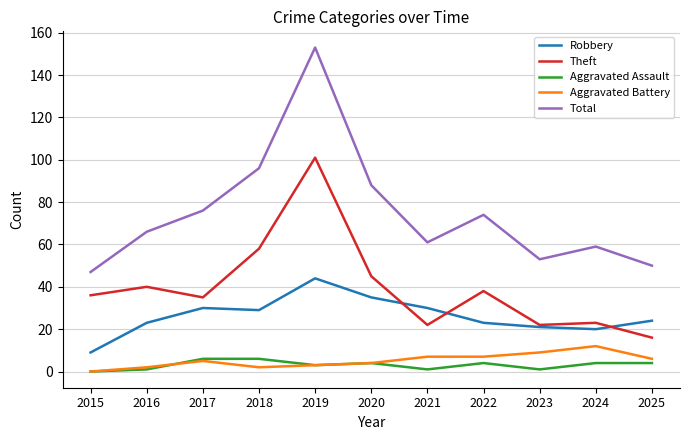

True or false: Aggravated Assault has a value of 4 at 2022.

True